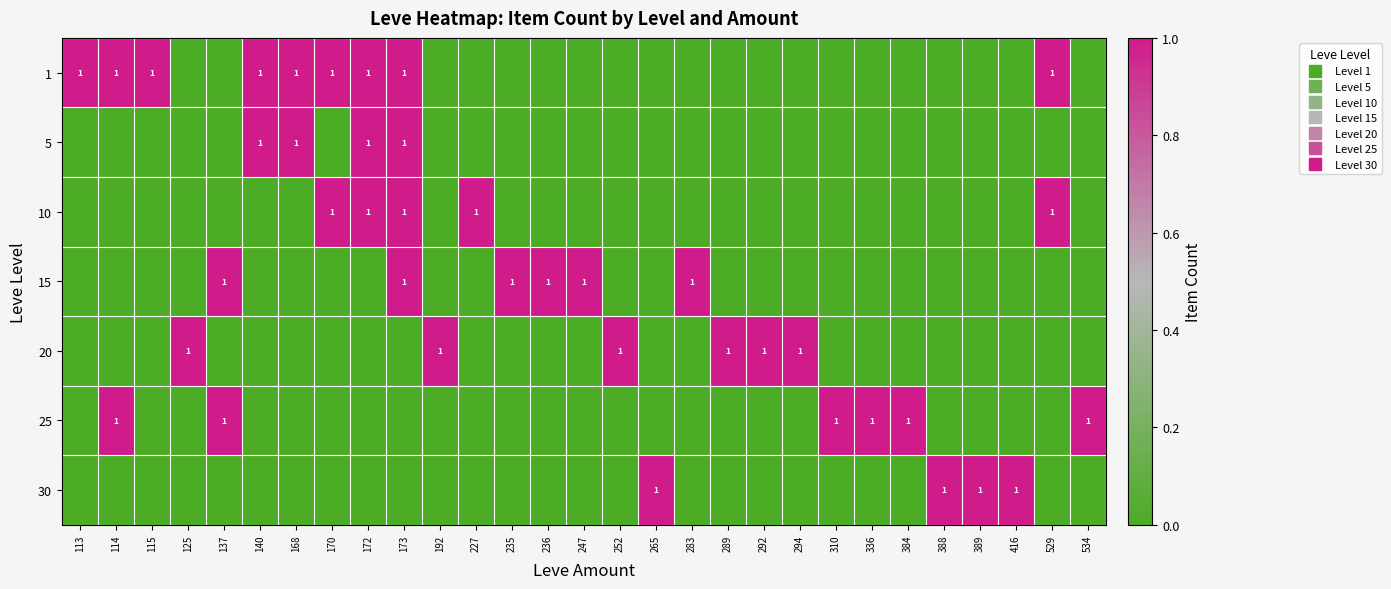

What is the difference between the maximum and minimum values in the 10 series?

1